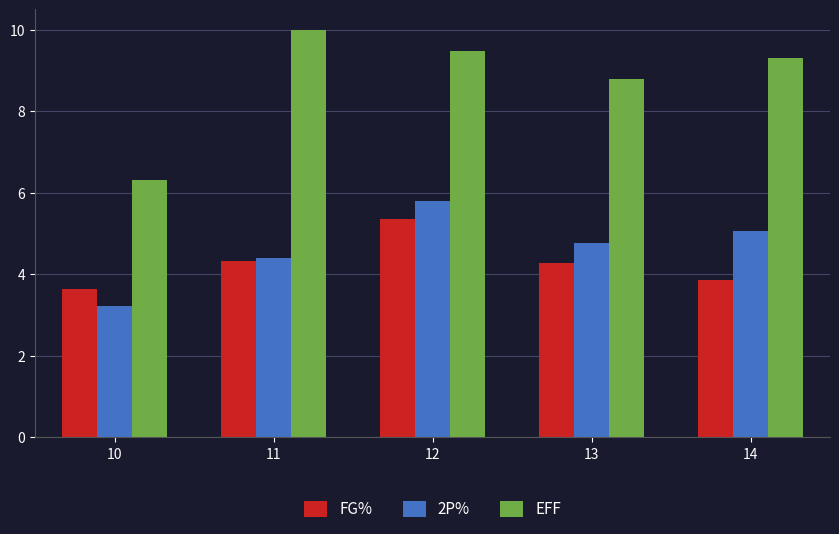

What is the value of the EFF bar at the 2nd from the left?

10.0